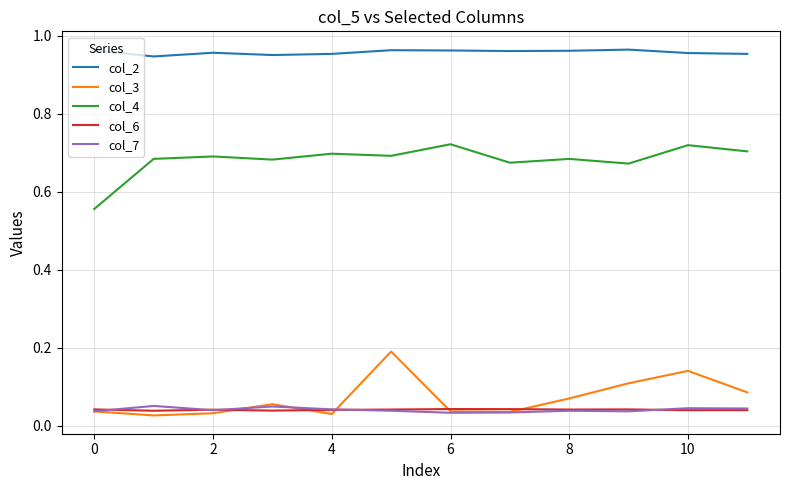

What is the sum of all col_7 values?

0.5